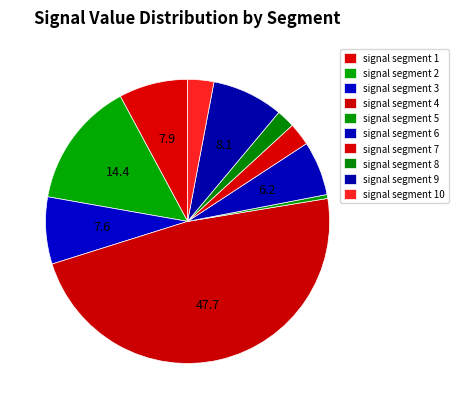

Rank the categories by value from lowest to highest.

signal segment 5, signal segment 8, signal segment 7, signal segment 10, signal segment 6, signal segment 3, signal segment 1, signal segment 9, signal segment 2, signal segment 4